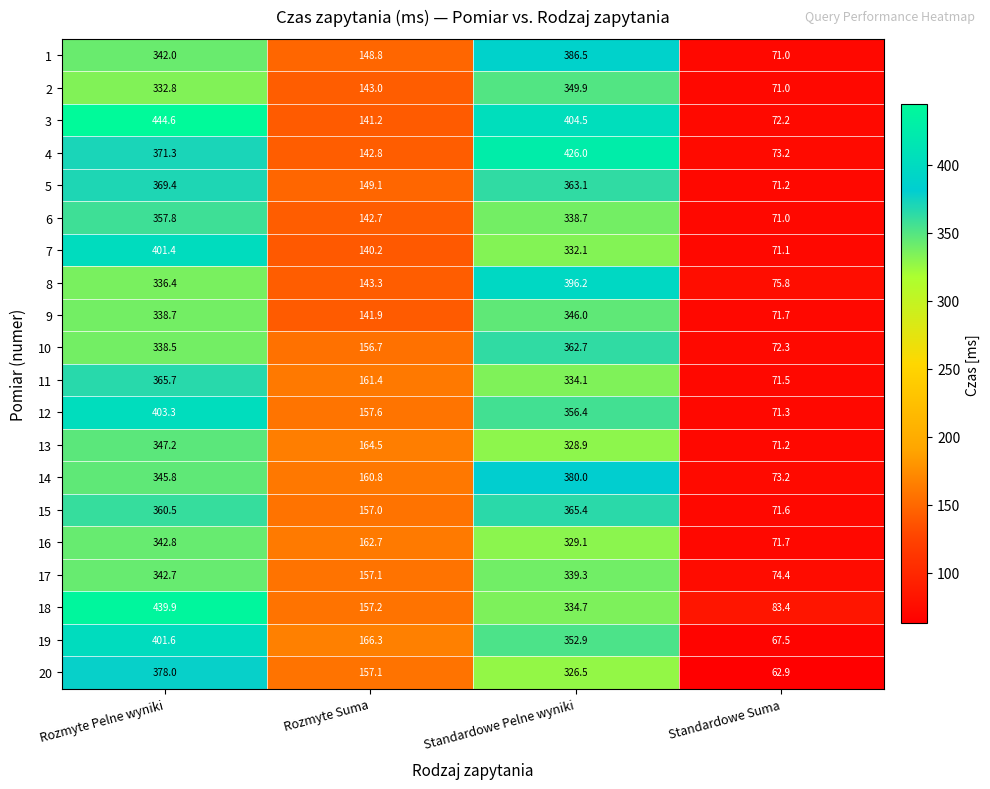

Between Standardowe Pelne wyniki and Standardowe Suma, which series saw the biggest shift?

4